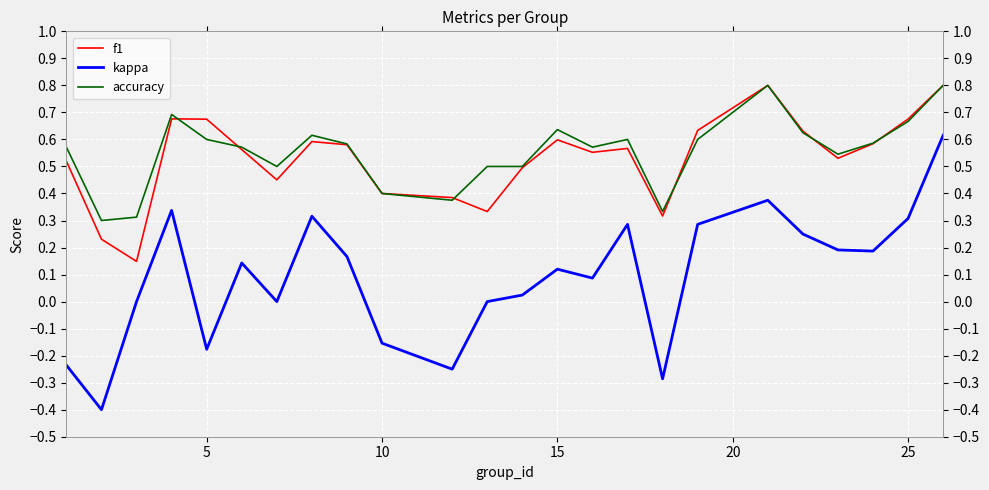

True or false: kappa and f1 intersect in this chart.

False